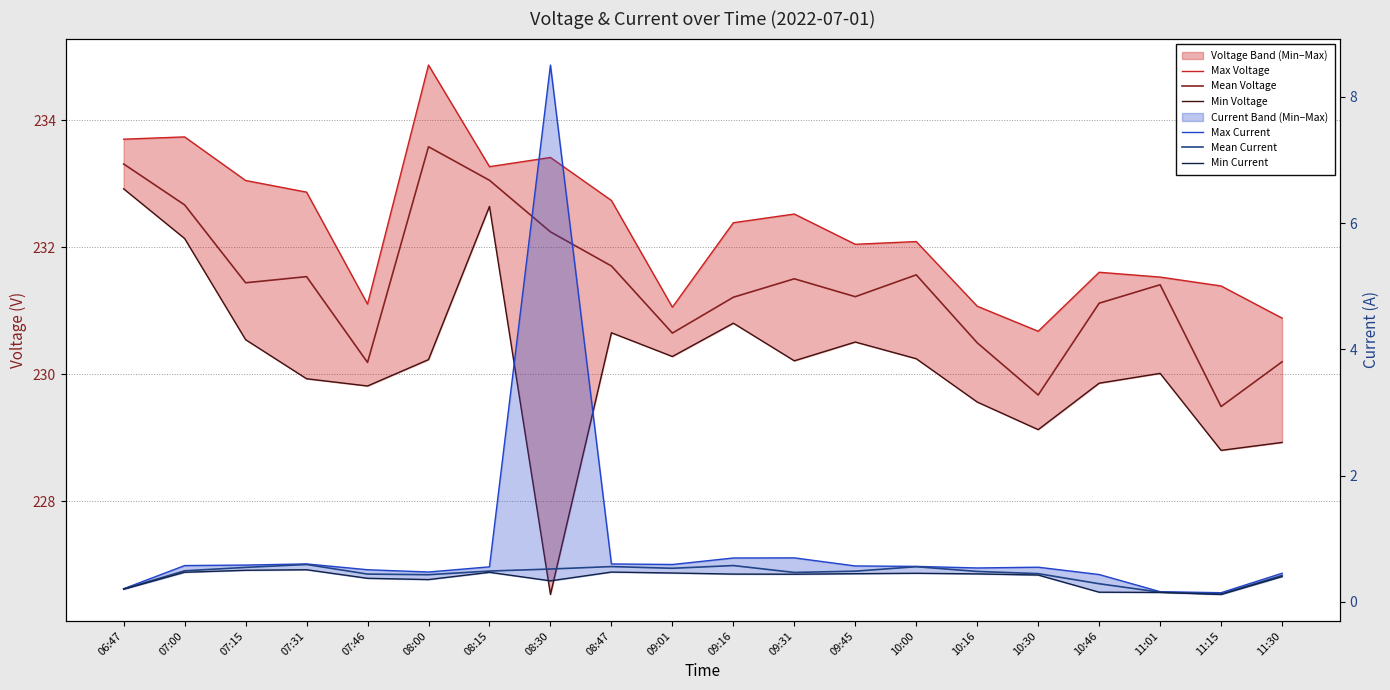

Read the Min Voltage value at 08:47.

230.7